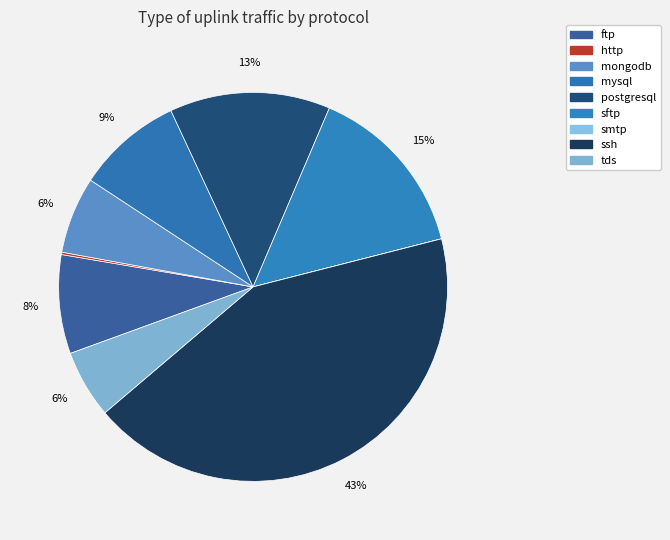

The ssh slice represents 33% of the pie. True or false?

False